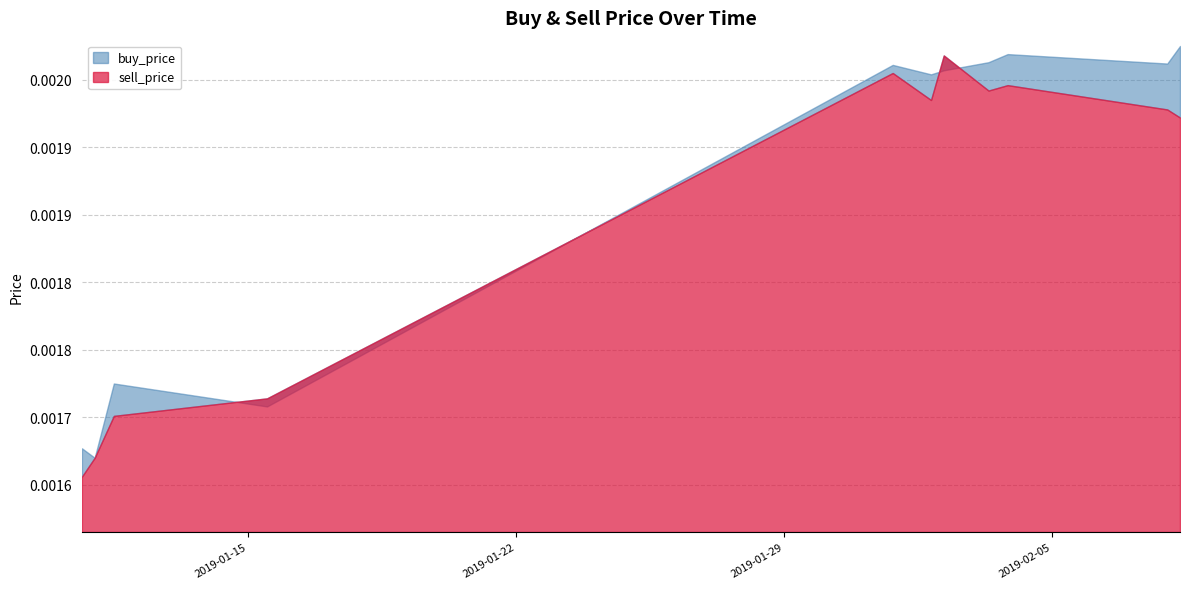

What position from the left is 2019-01-15 11:59:59?

4